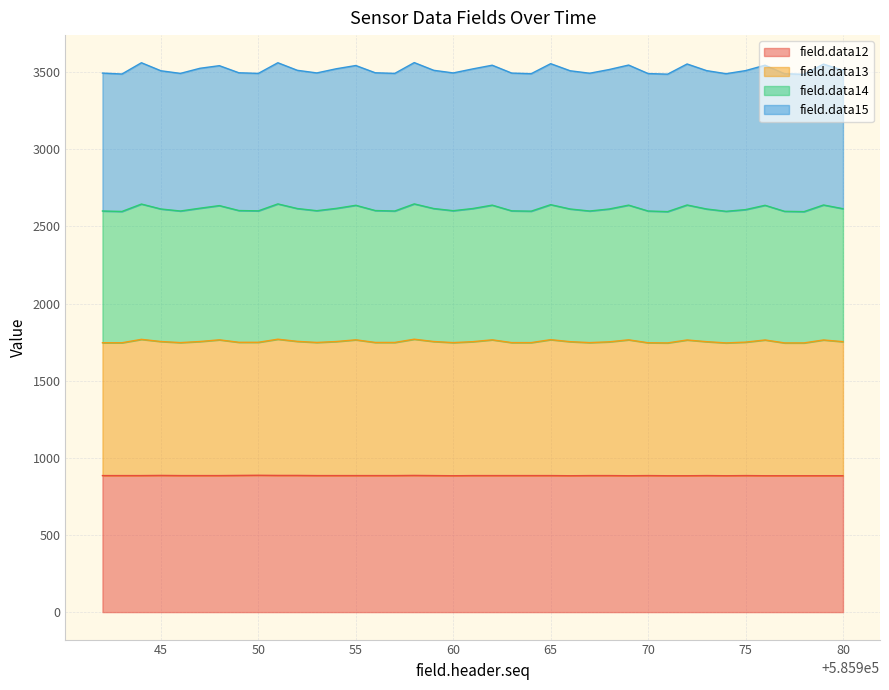

True or false: field.data12 and field.data13 intersect in this chart.

False